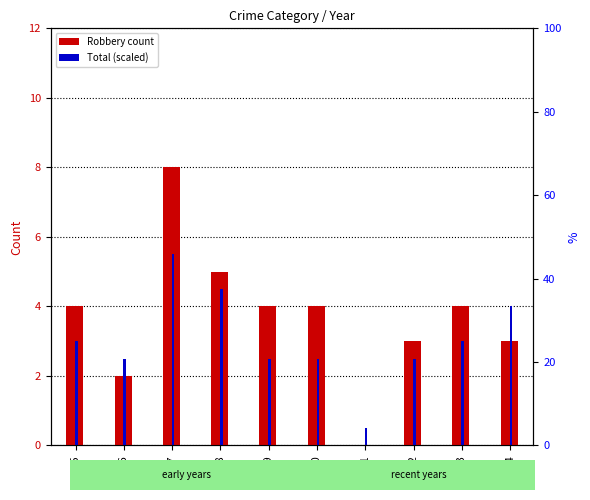

Reading right to left, extract all data points from this chart.

Robbery: 2024=3.0	2023=4.0	2022=3.0	2021=0.0	2020=4.0	2019=4.0	2018=5.0	2017=8.0	2016=2.0	2015=4.0
Total (scaled): 2024=4.0	2023=3.0	2022=2.5	2021=0.5	2020=2.5	2019=2.5	2018=4.5	2017=5.5	2016=2.5	2015=3.0